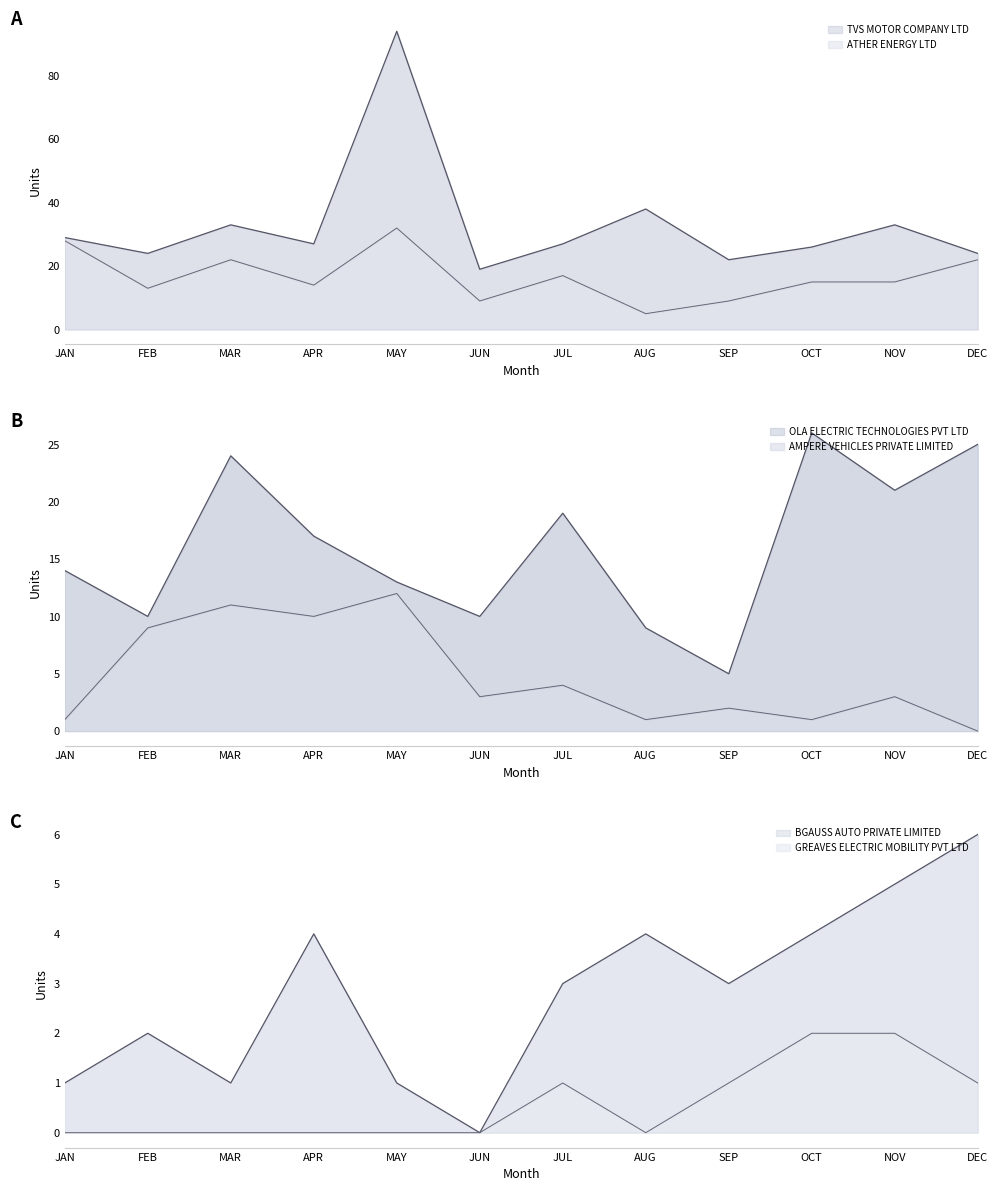

True or false: ATHER ENERGY LTD has a value of 53 at MAY.

False